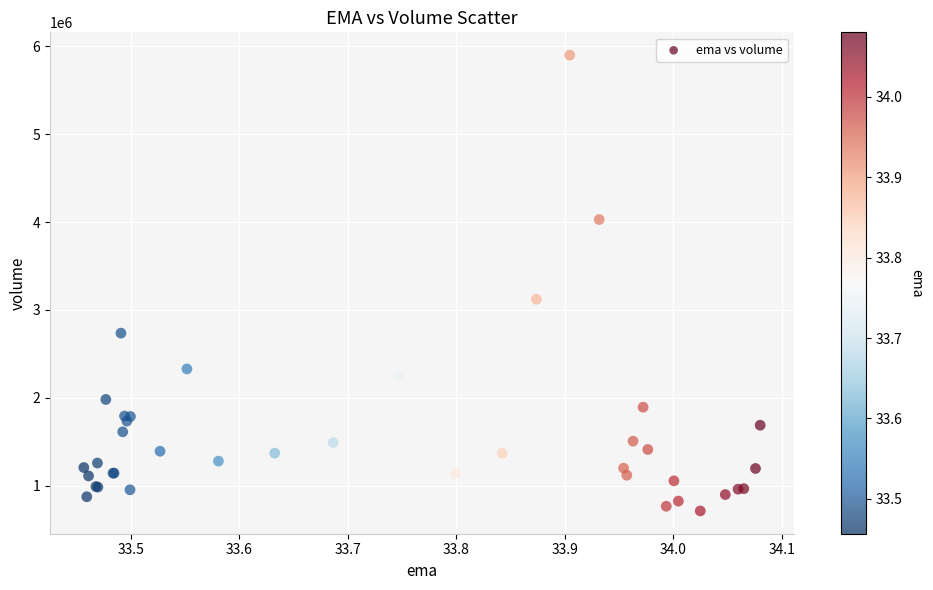

What Y value in the scatter plot is closest to 3305450?

3120800